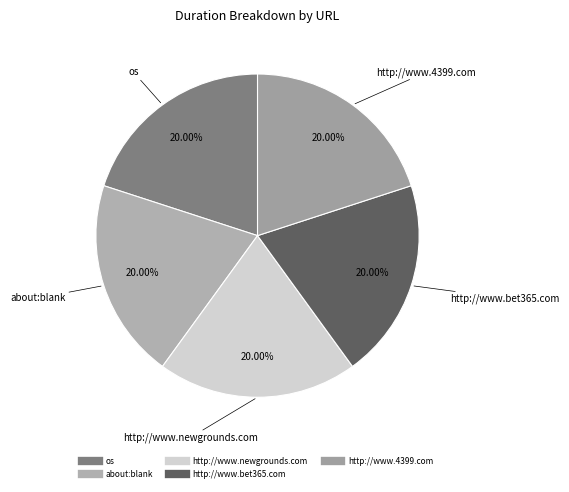

How many segments does this pie chart have?

5